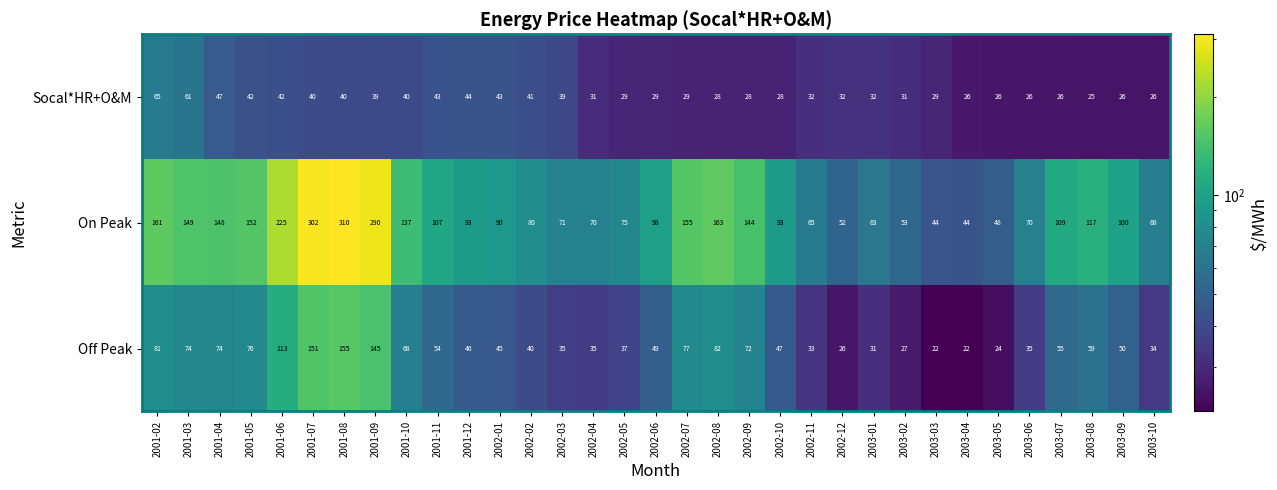

At 2001-07, list the series in order from smallest to largest.

Socal*HR+O&M, Off Peak, On Peak